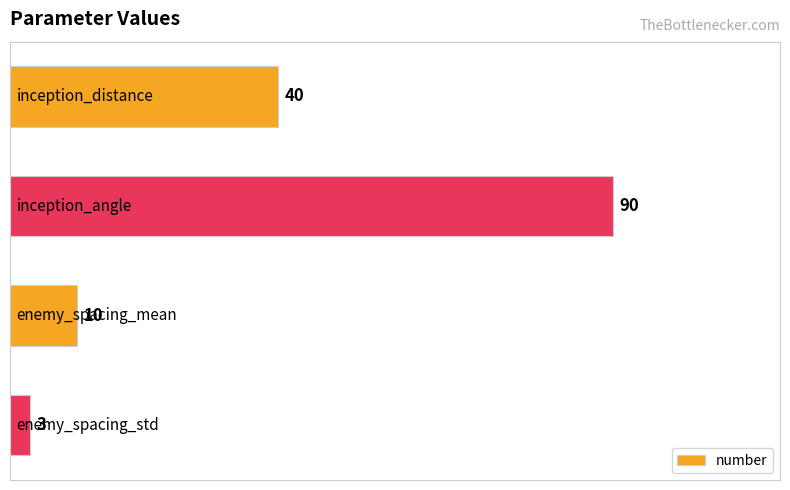

What is the difference between the maximum and minimum values?

87